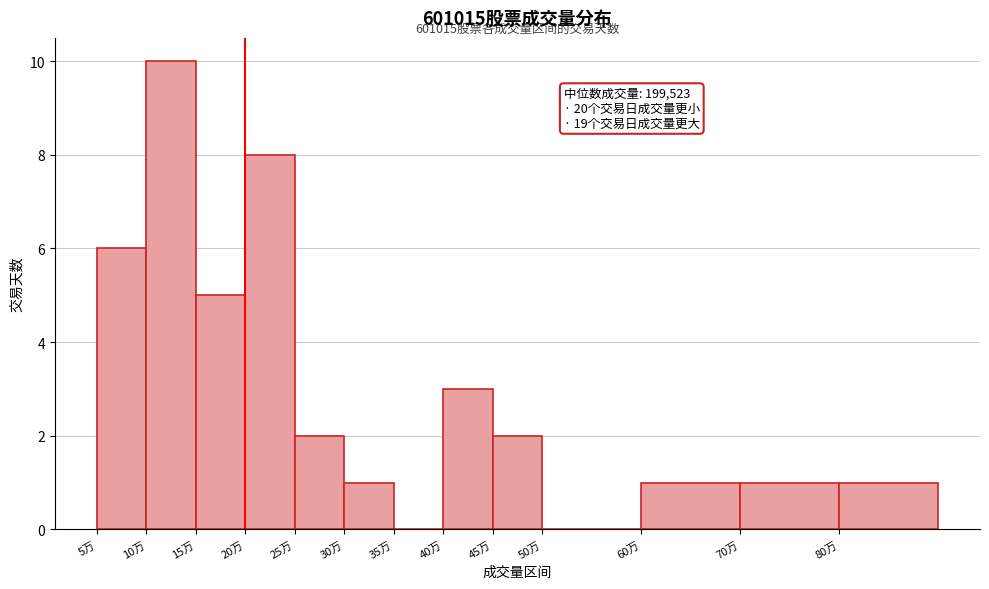

Reading left to right, extract all data points from this chart.

5万=6	10万=10	15万=5	20万=8	25万=2	30万=1	35万=0	40万=3	45万=2	50万=0	60万=1	70万=1	80万=1